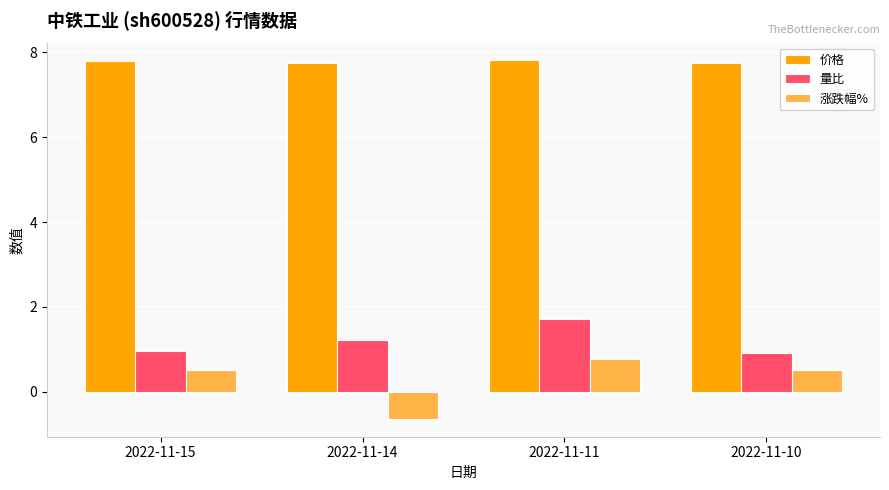

What is the total value across all series at 2022-11-15?

9.3